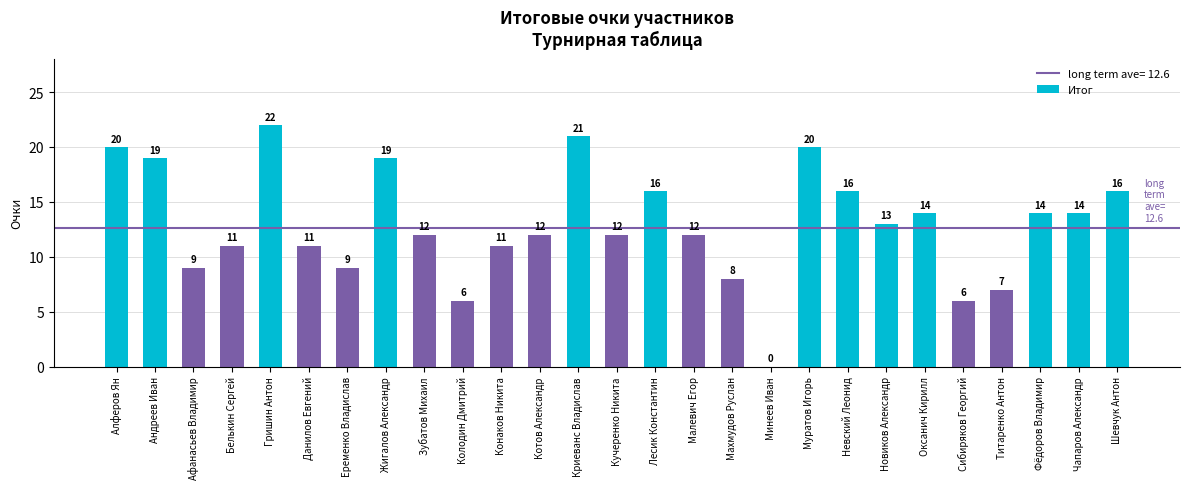

What is the sum of all values?

350